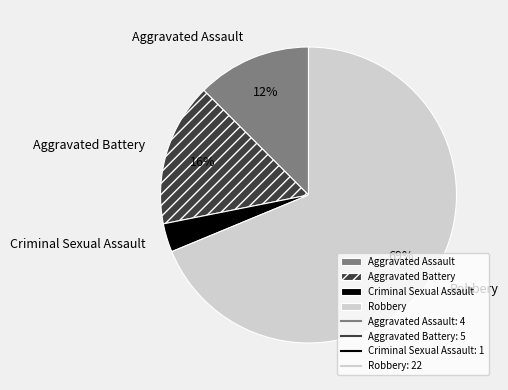

To the nearest percent, what is the difference between the largest and smallest slice percentages?

66%